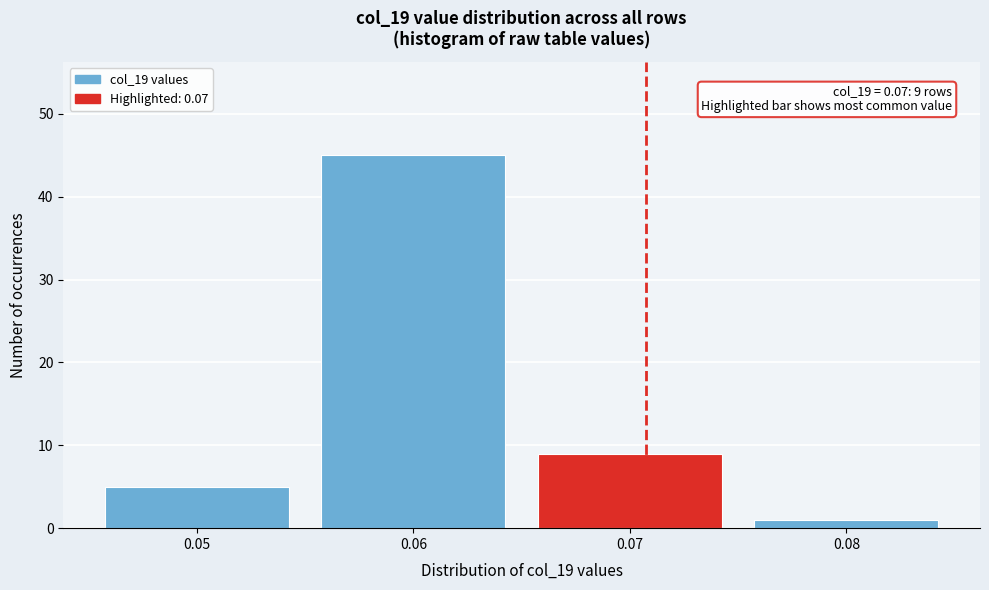

Reading right to left, list all the values displayed in this chart.

1	9	45	5